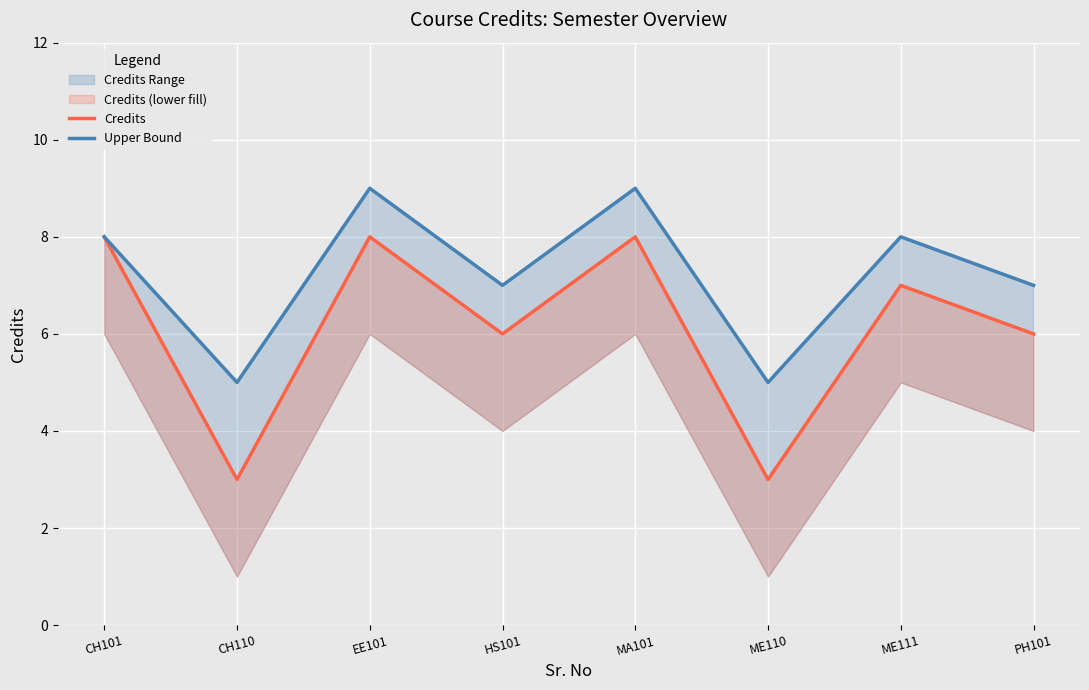

Rank the categories by Credits value from highest to lowest.

CH101, EE101, MA101, ME111, HS101, PH101, CH110, ME110